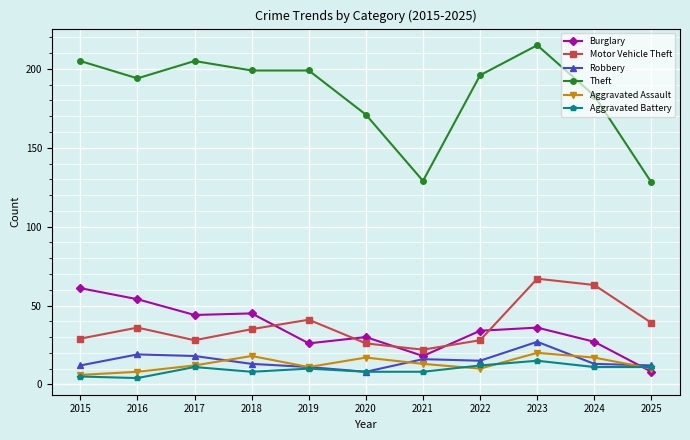

What is the value of the Theft point at the 4th from the left?

199